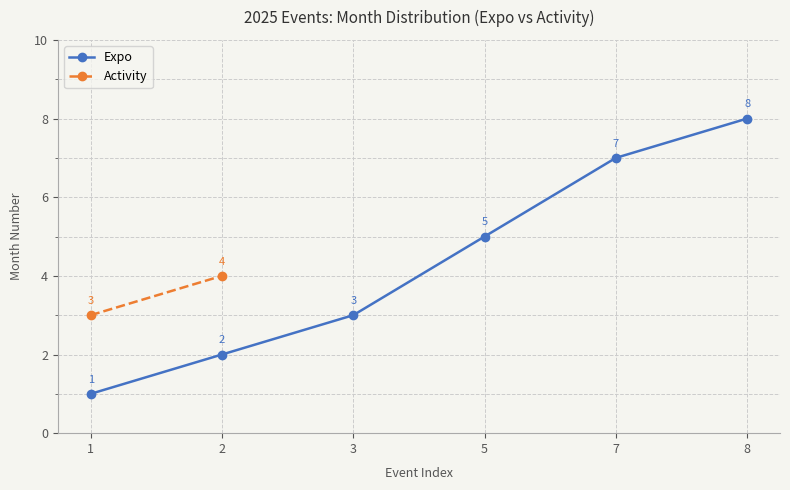

True or false: there are more than 1 points higher than both neighbors.

False